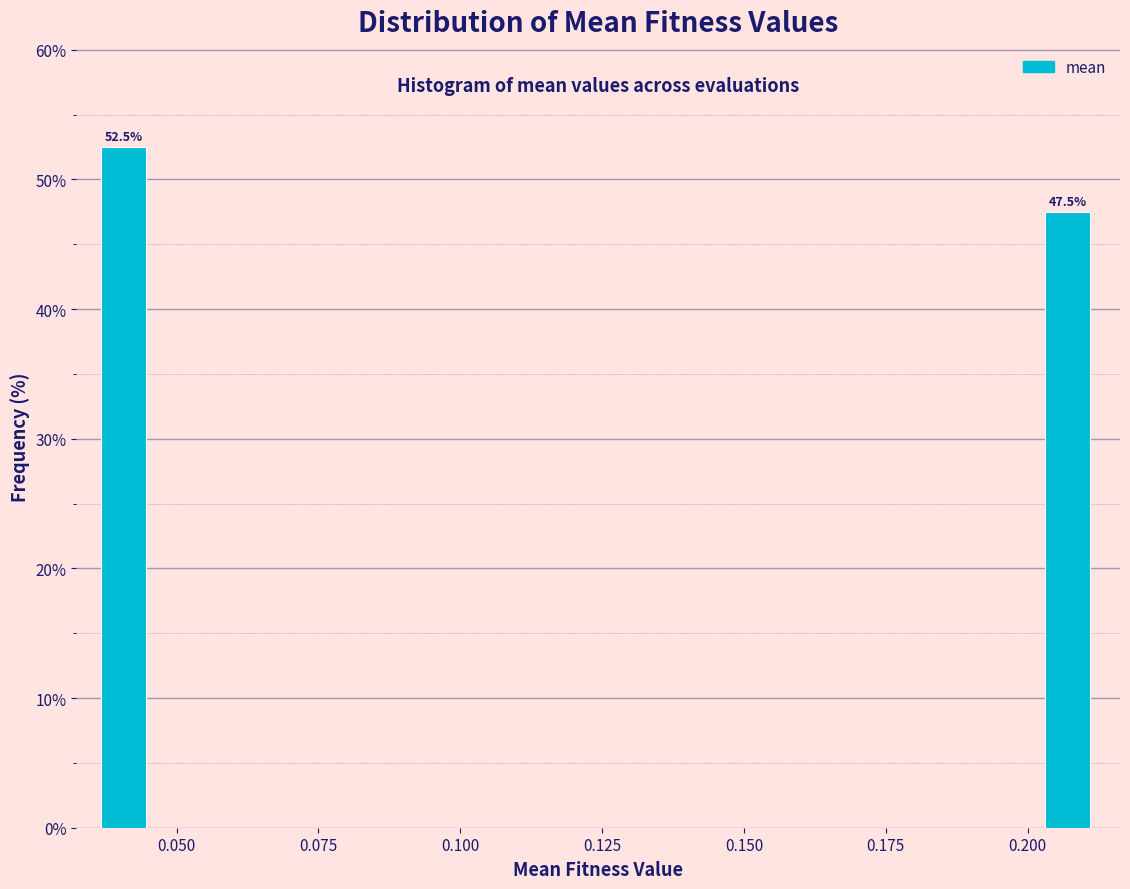

Around what value on the x-axis is the tallest bar? Give the approximate position of its centre, as read against the axis.

0.040